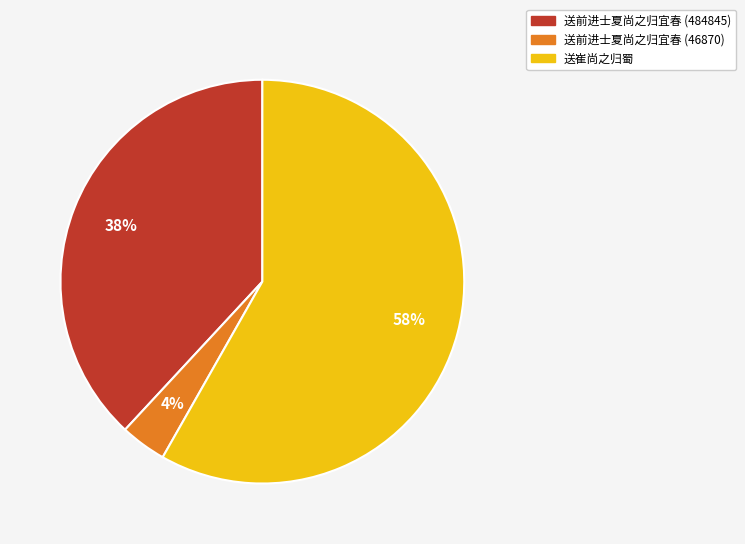

How many segments does this pie chart have?

3